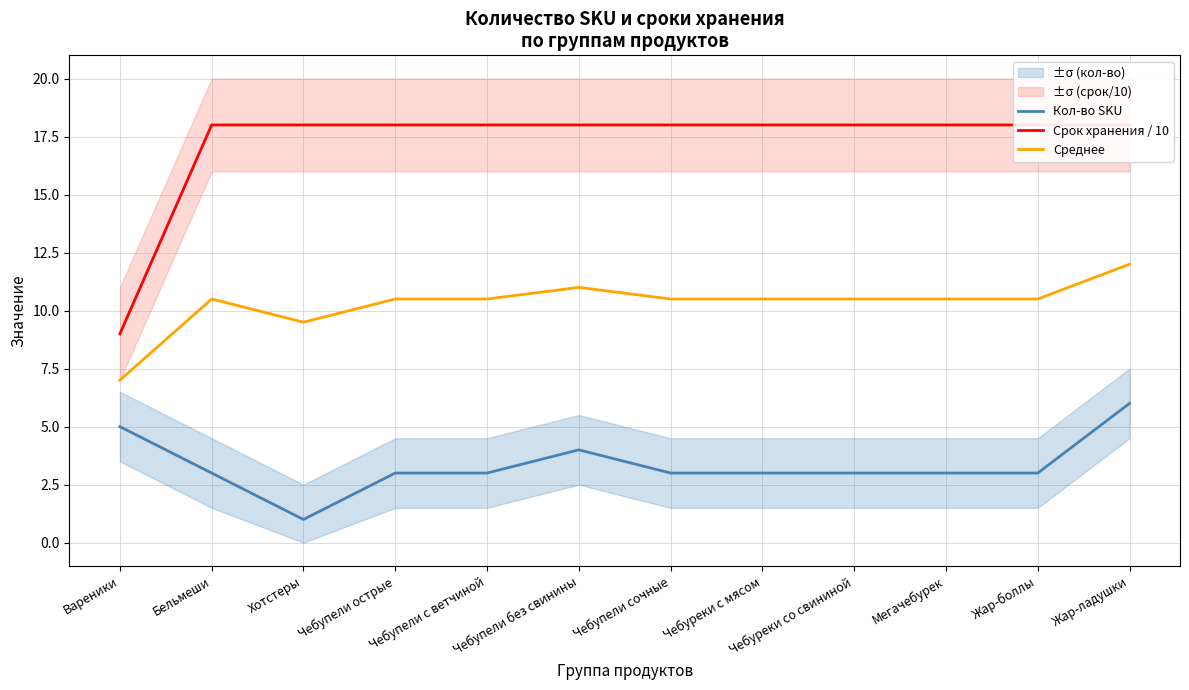

Which has a higher value, Хотстеры or Чебупели острые?

Чебупели острые